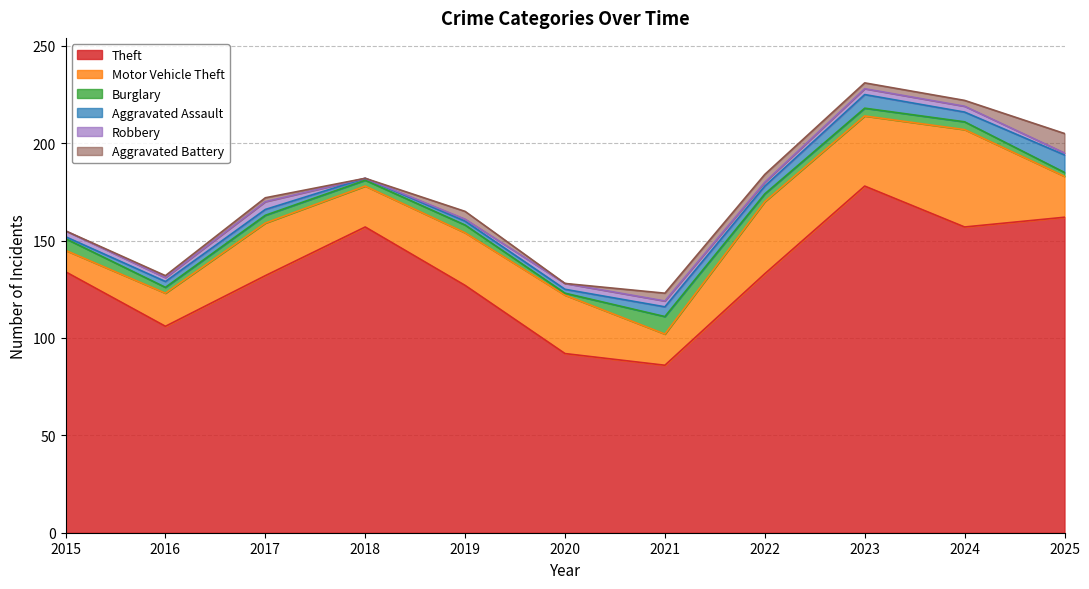

True or false: Burglary has more than 0 points higher than both neighbors.

True